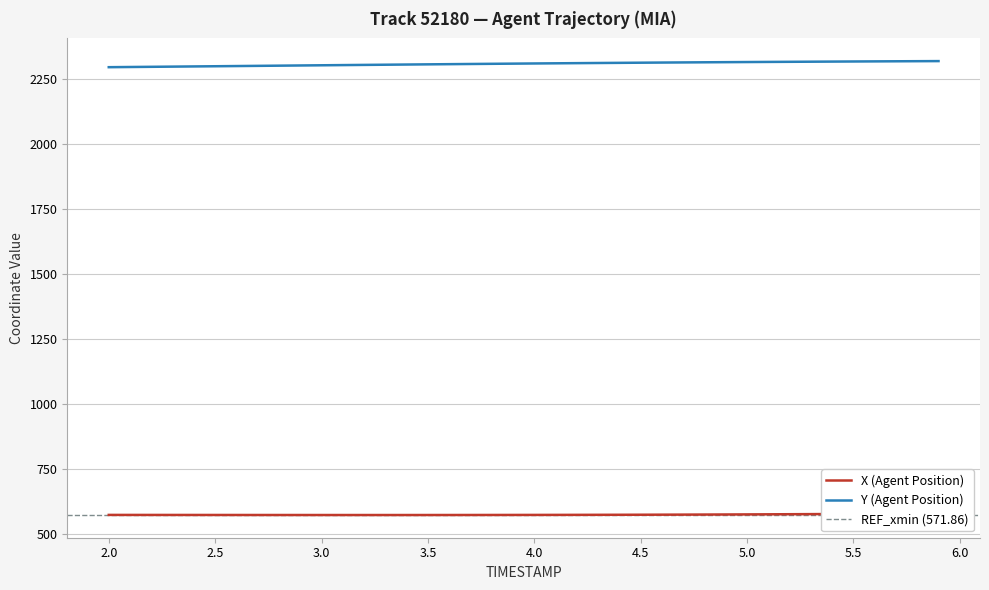

True or false: X has more than 1 interior local peaks.

False